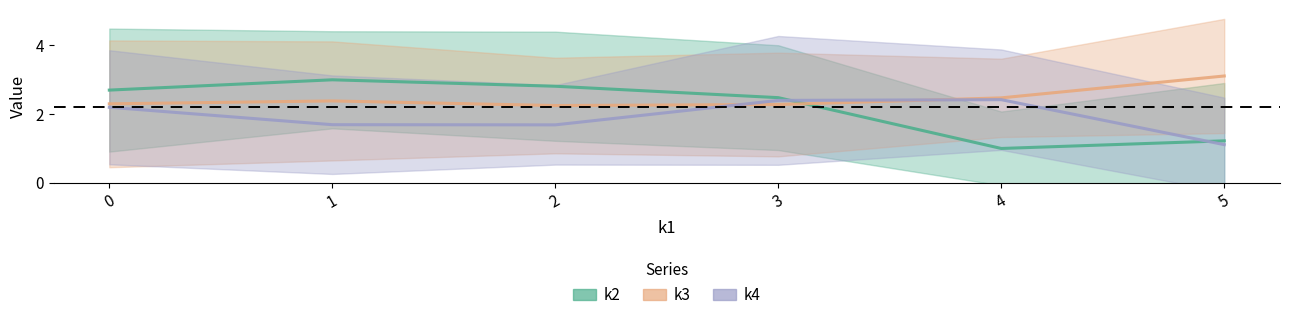

Which series has the widest spread of values?

k2